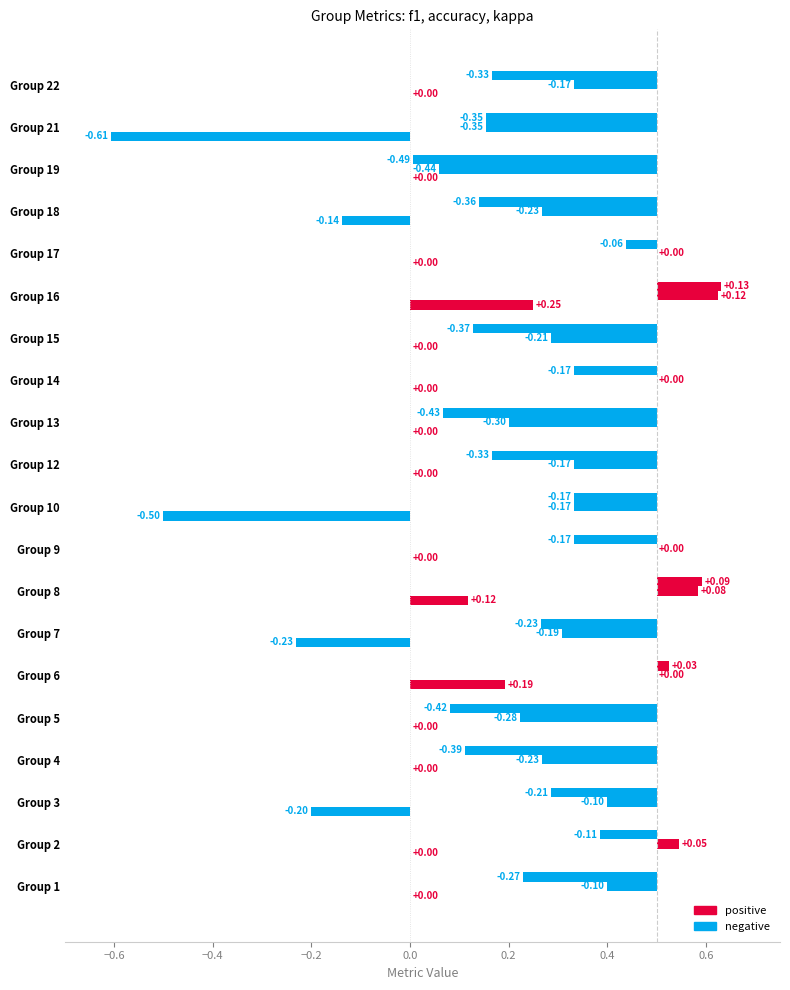

Is it true that kappa equals 0.0 at 19?

True